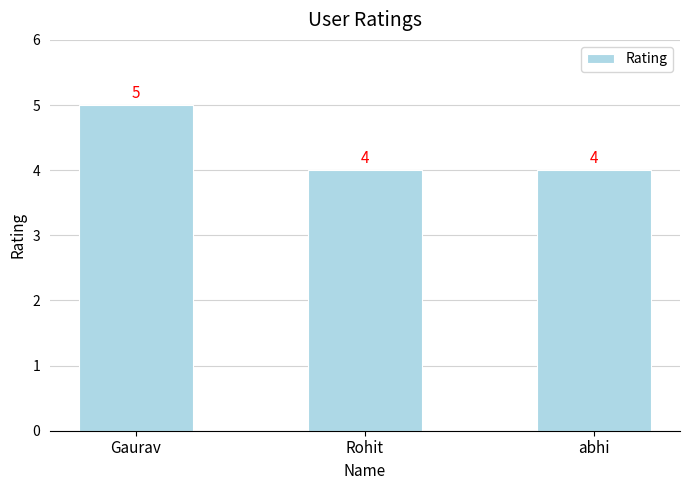

Is it true that the value at abhi is 6?

False